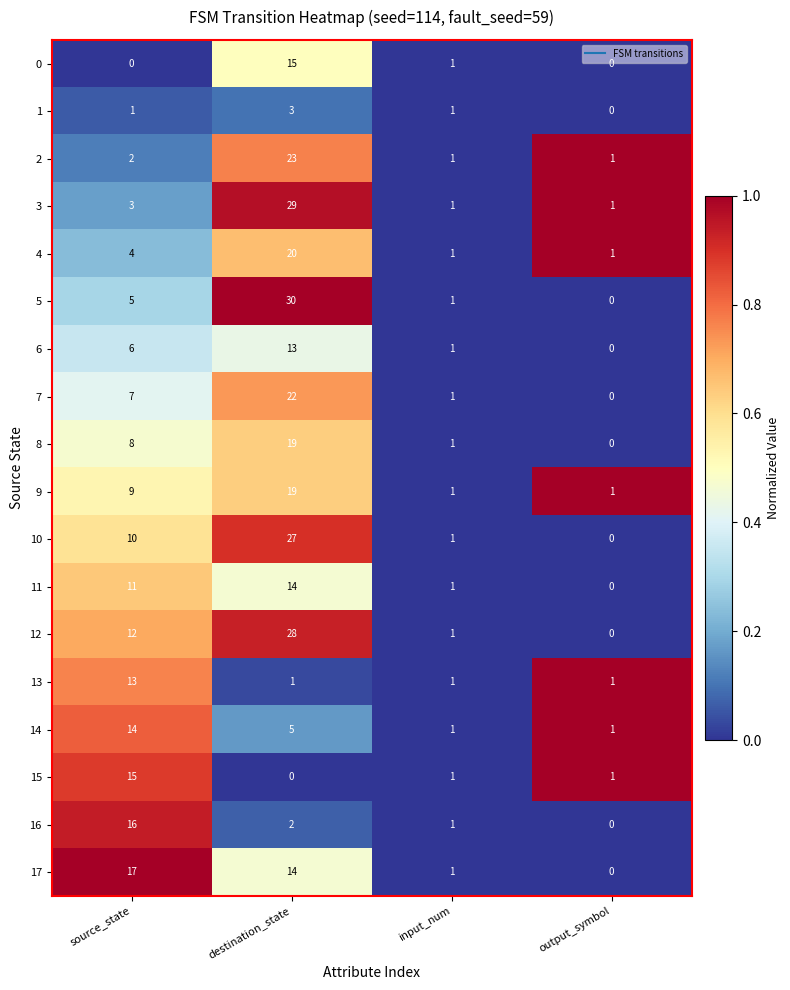

At which category is the sum across all series the highest?

destination_state